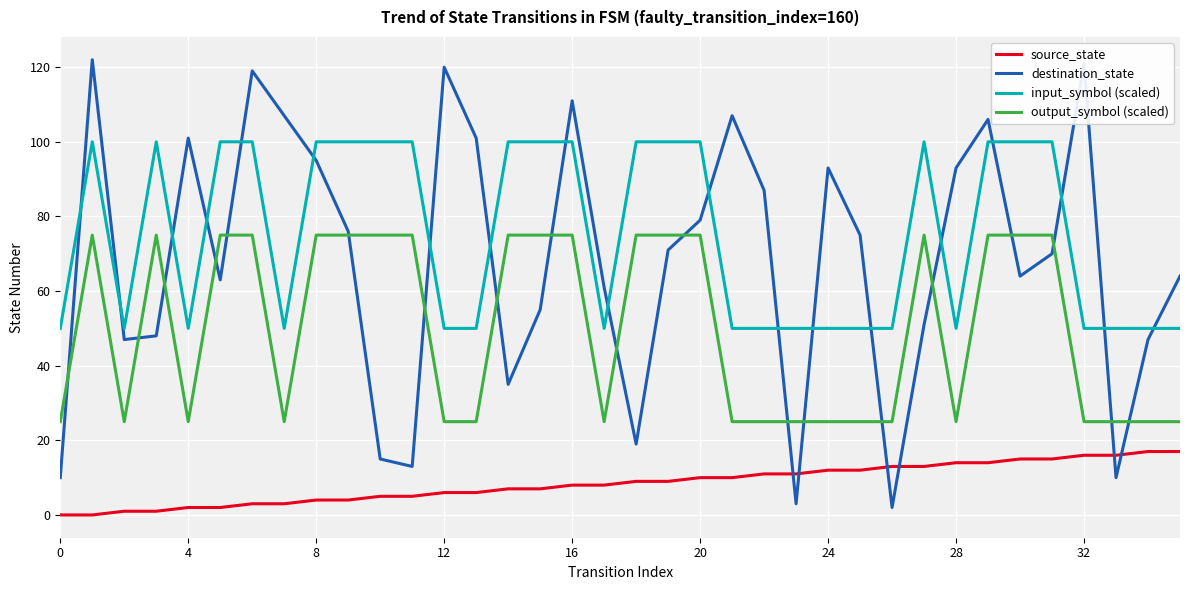

True or false: output_symbol (scaled) and input_symbol (scaled) intersect in this chart.

False